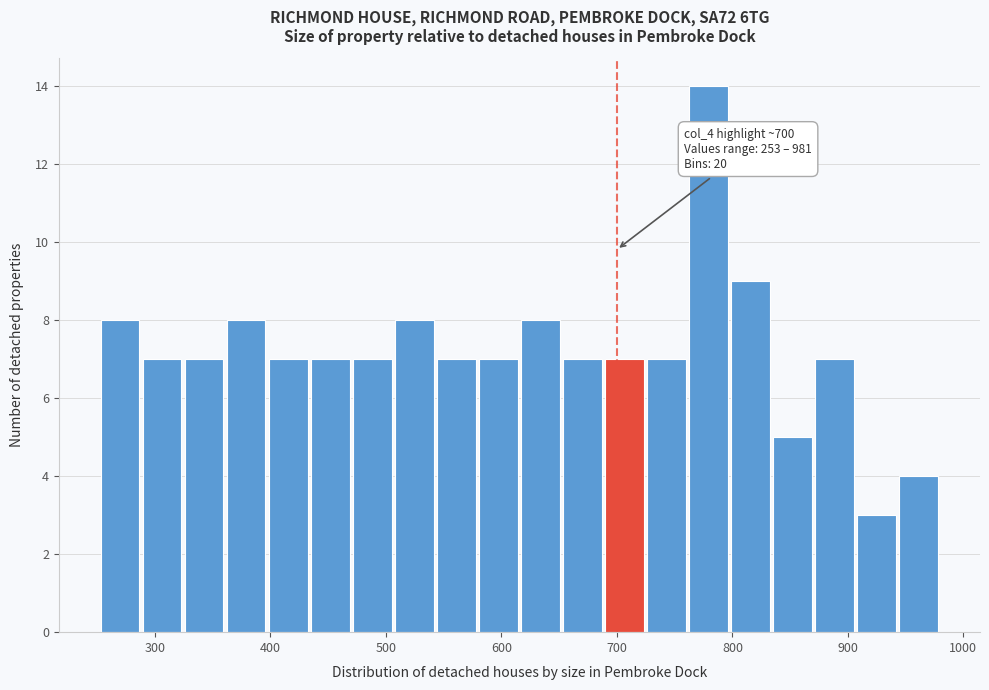

Read against the x-axis, roughly where is the centre of the tallest bar?

780